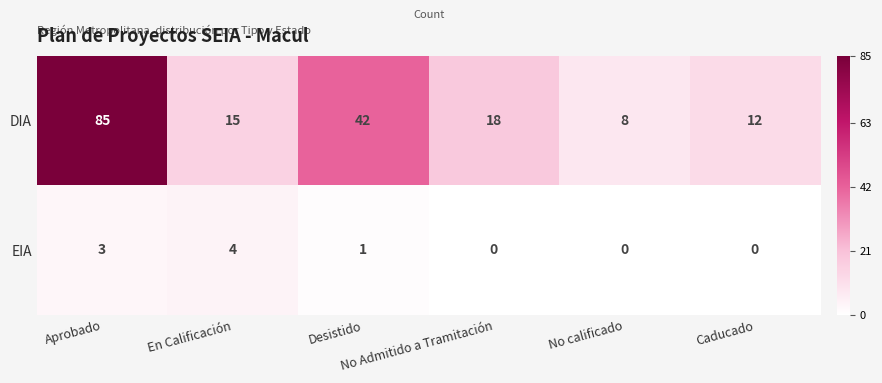

What is the maximum value for EIA?

4